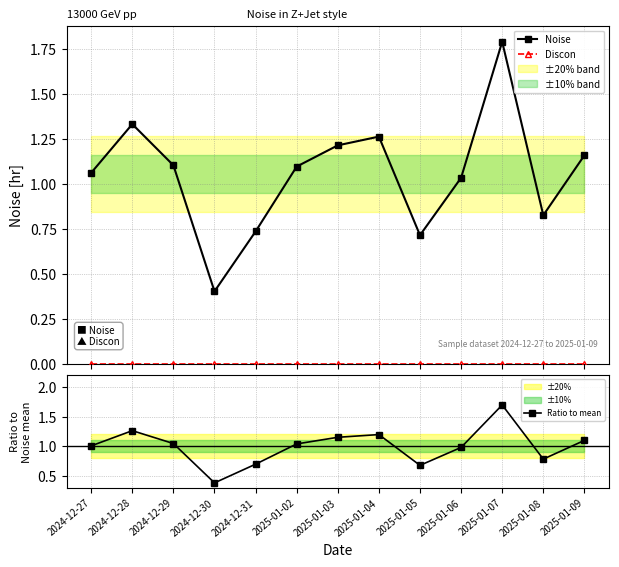

At how many categories does at least one series exceed 1?

9